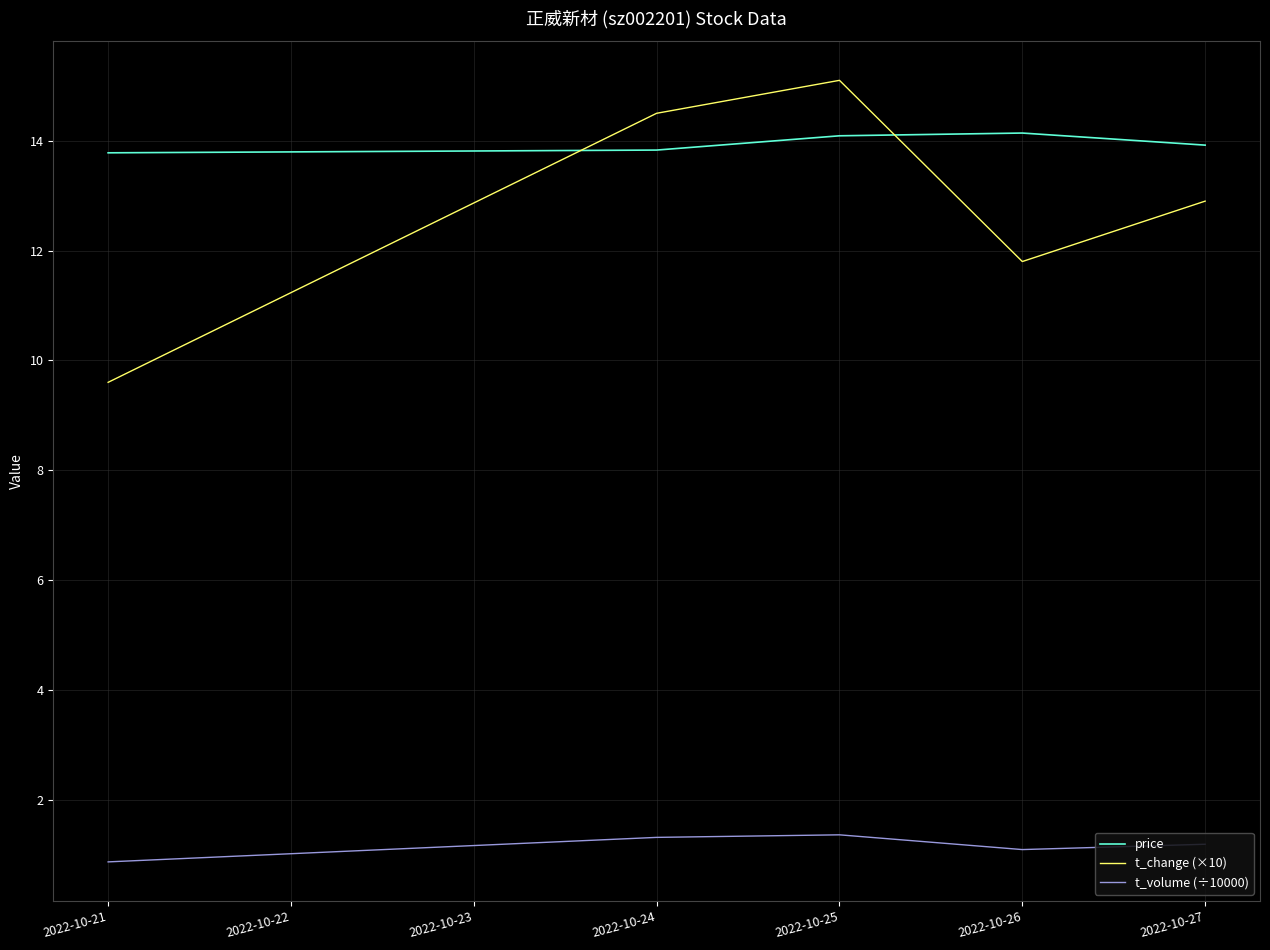

Rank the categories by t_change (×10) value from highest to lowest.

2022-10-25, 2022-10-24, 2022-10-27, 2022-10-26, 2022-10-21